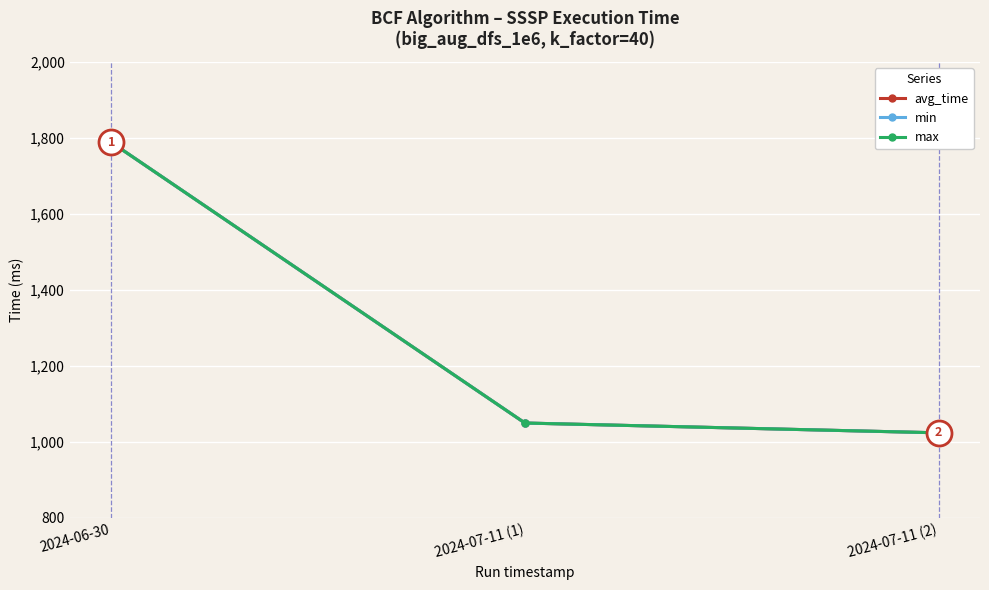

How many lines are shown in the chart?

3